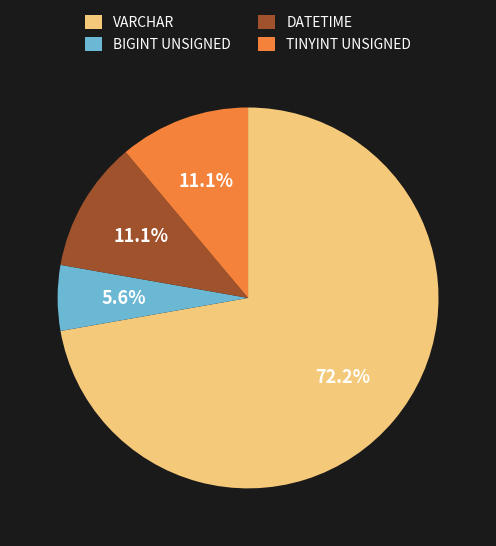

What portion of the pie excludes BIGINT UNSIGNED?

94.4%